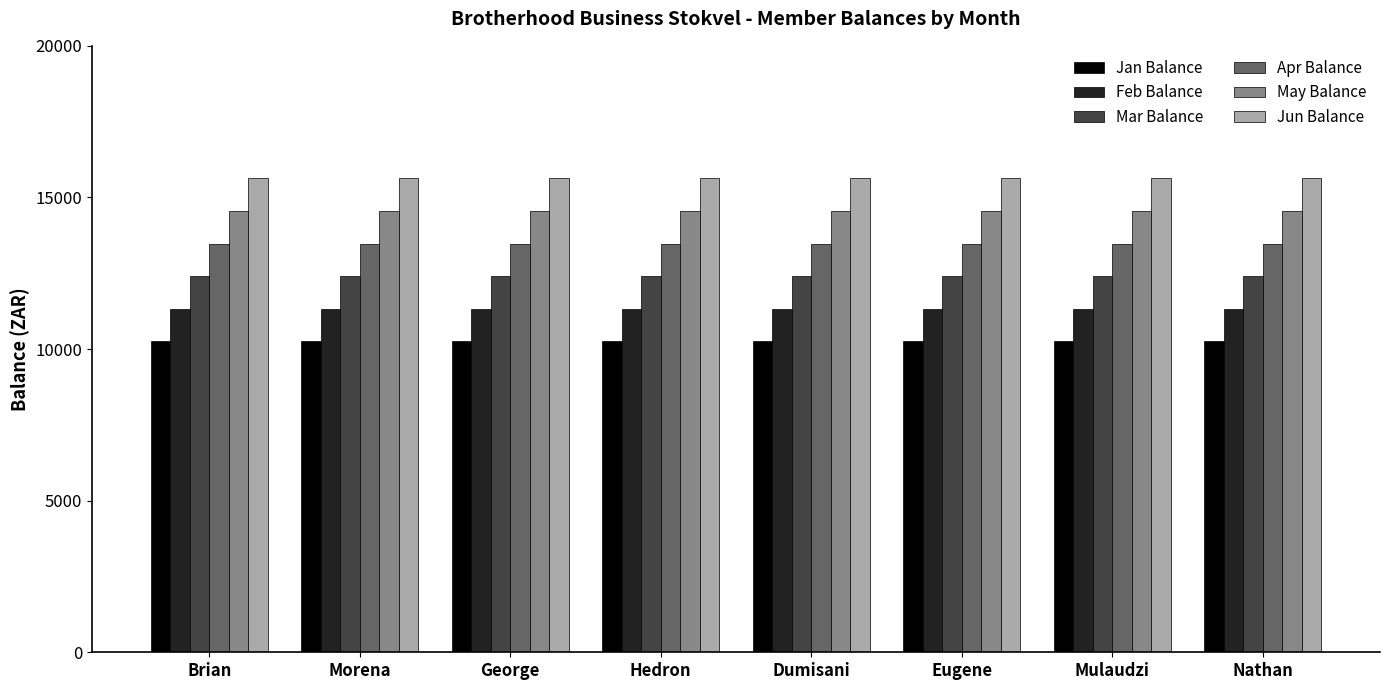

What is the value of the Apr Balance bar at the 8th from the left?

13469.1